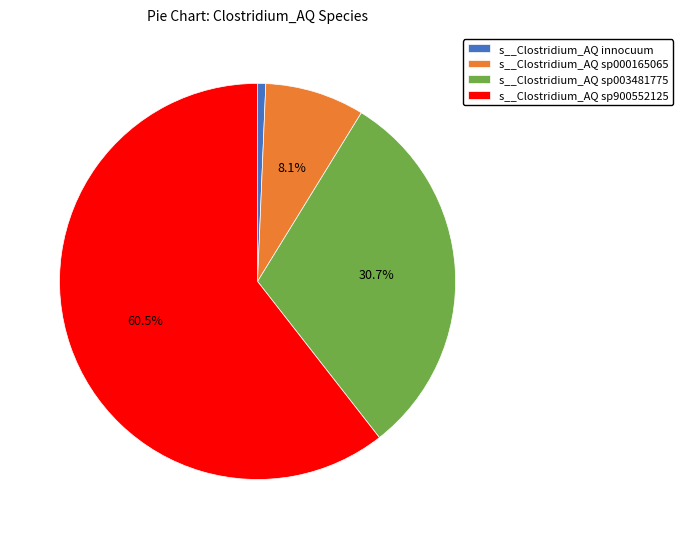

Rank the categories by value from highest to lowest.

s__Clostridium_AQ sp900552125, s__Clostridium_AQ sp003481775, s__Clostridium_AQ sp000165065, s__Clostridium_AQ innocuum